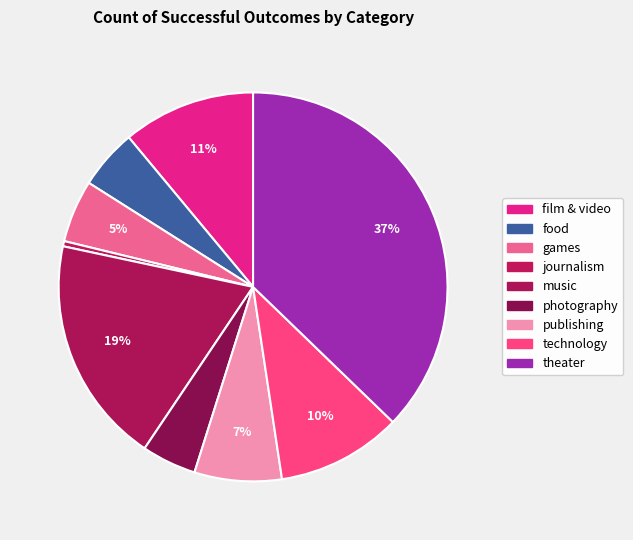

How many slices are in this pie chart?

9